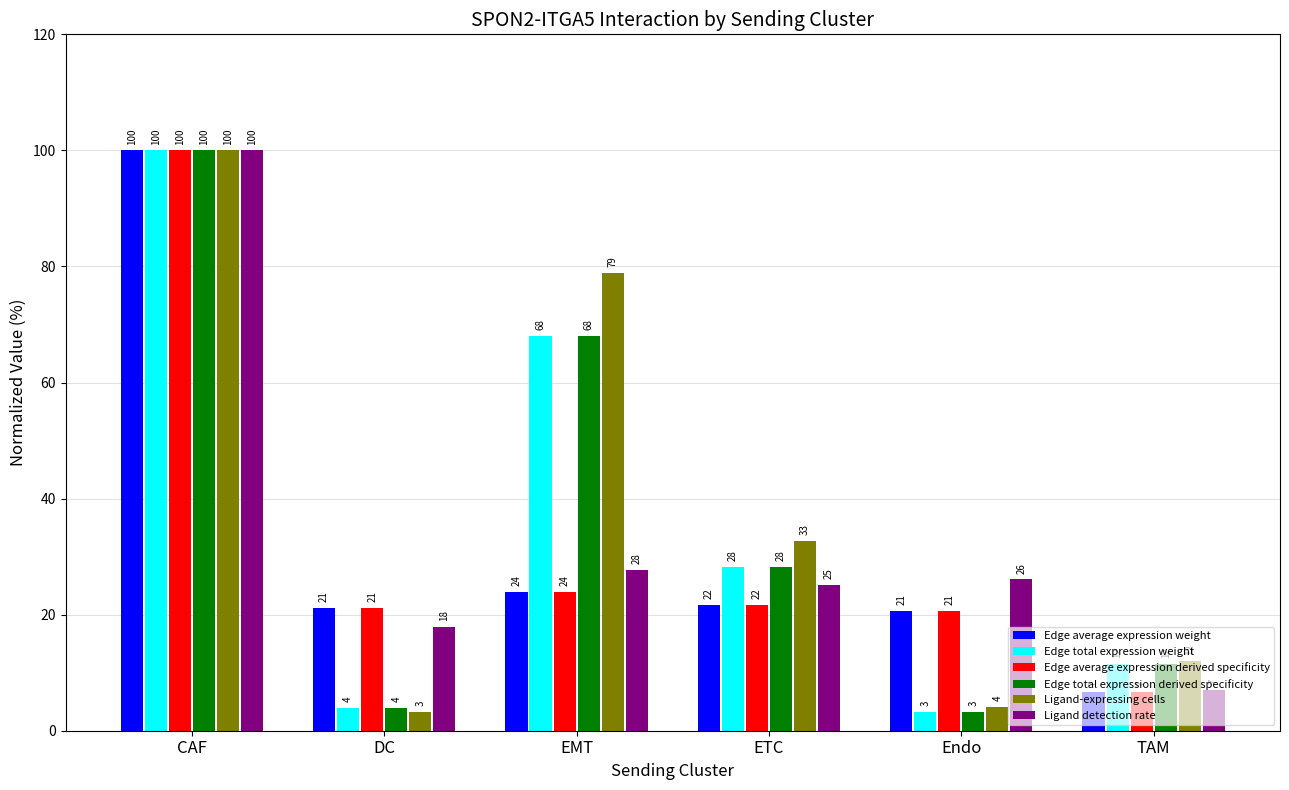

How many data points in Edge total expression derived specificity are above 28?

3